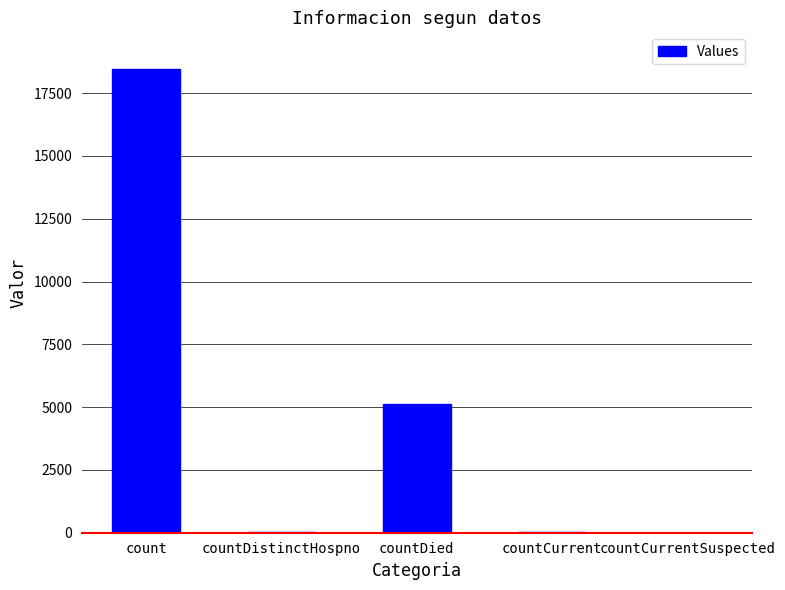

What is the difference between the values at countDied and countCurrentSuspected?

5113